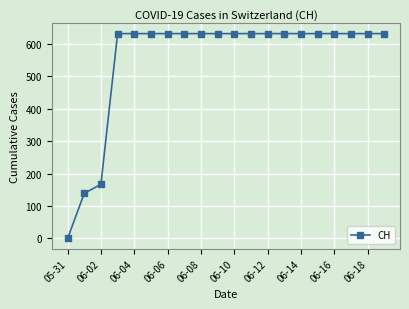

How many lines are shown in the chart?

1